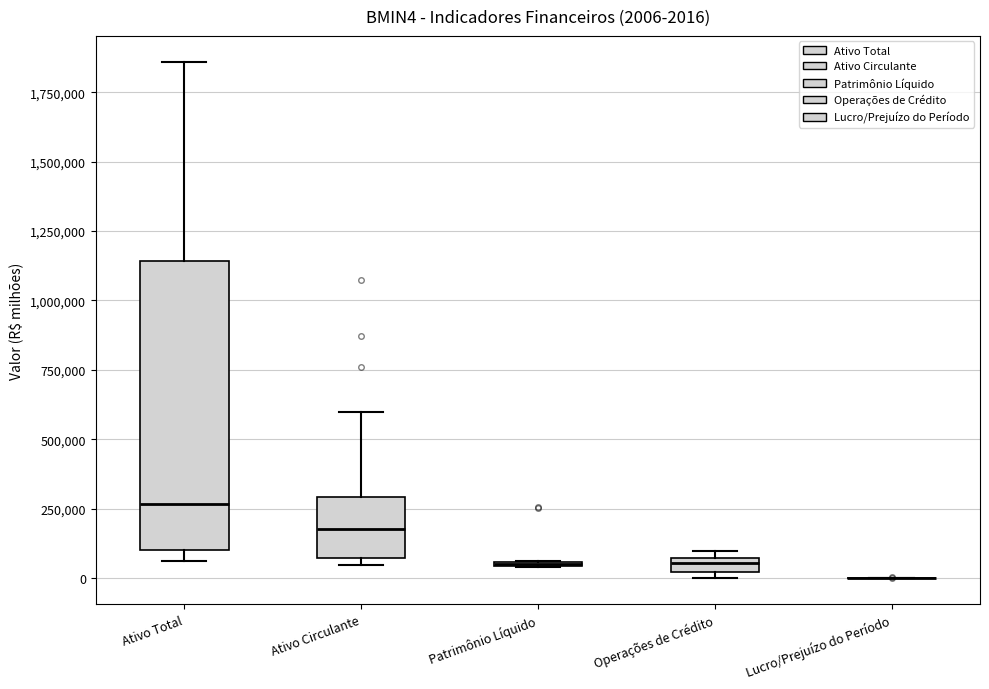

Which box is the tallest, from its lower edge to its upper edge?

Ativo Total